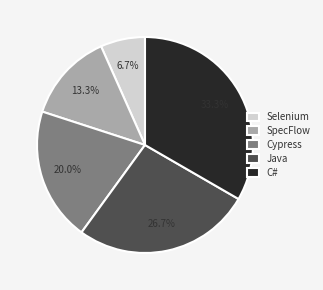

How many segments does this pie chart have?

5